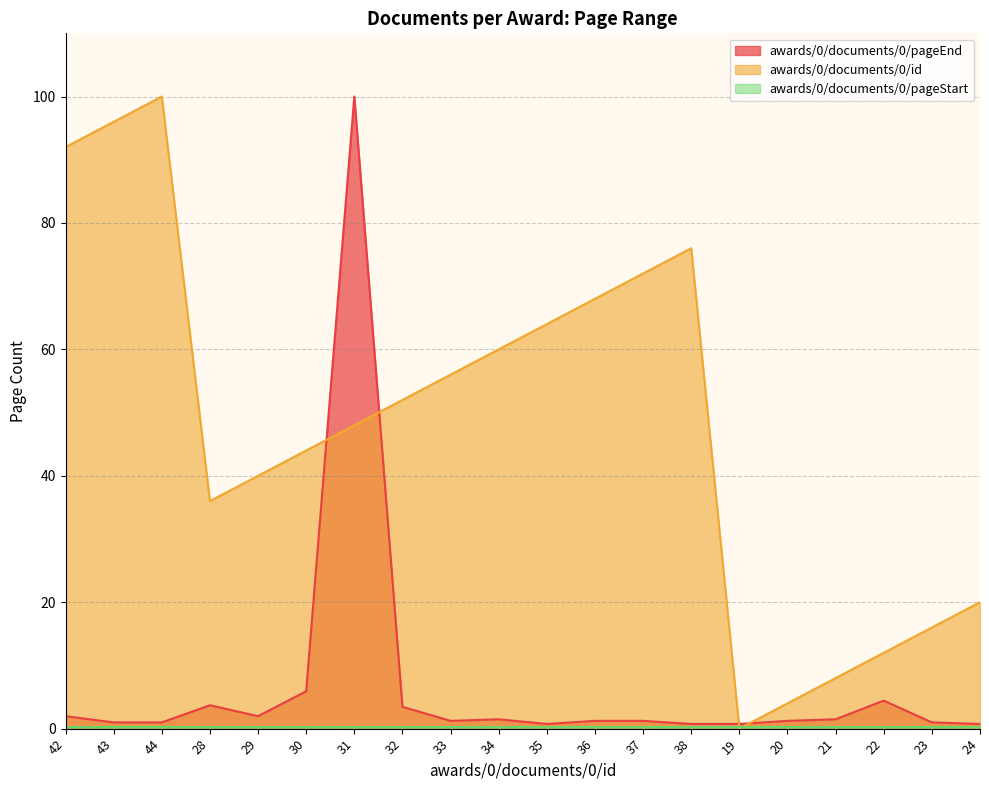

What is the greatest value displayed?

100.0